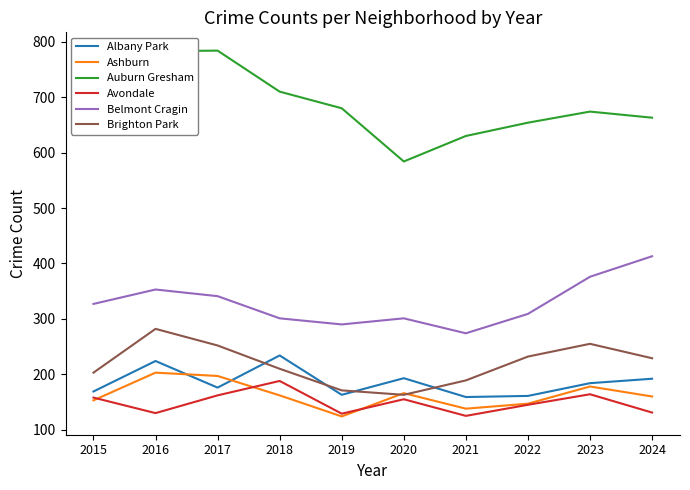

At which category does Ashburn reach its first local peak?

2016